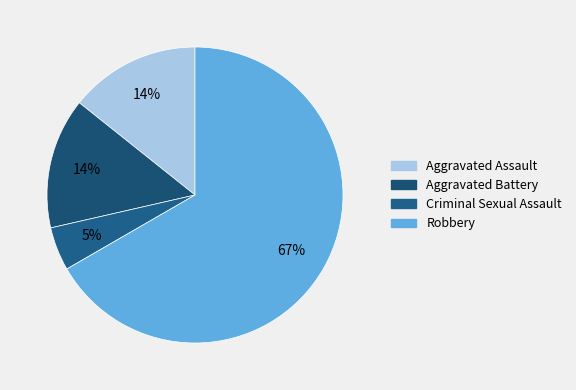

Which slice is the largest?

Robbery